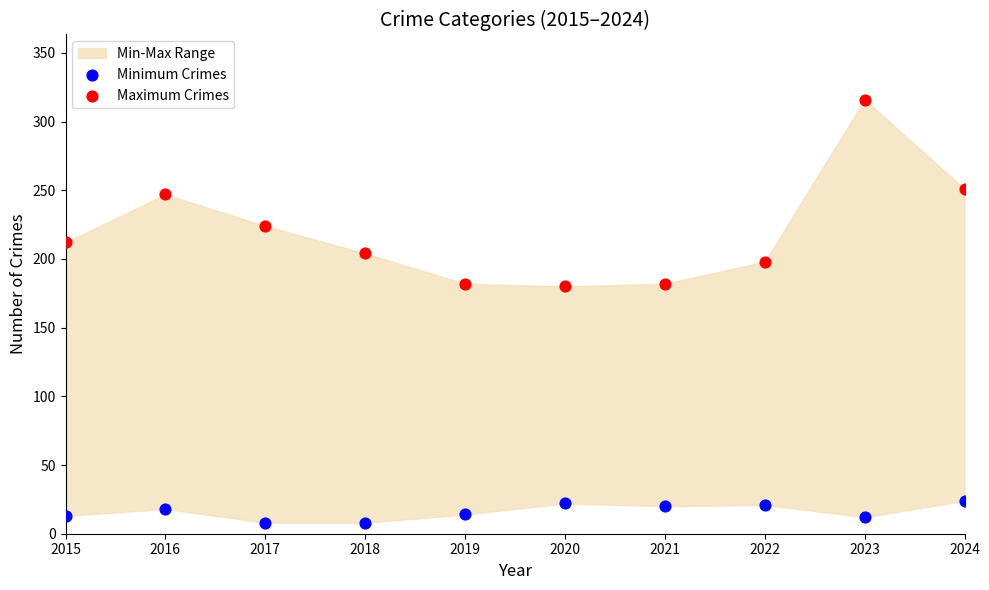

Which series contains the lowest Y value?

Minimum Crimes